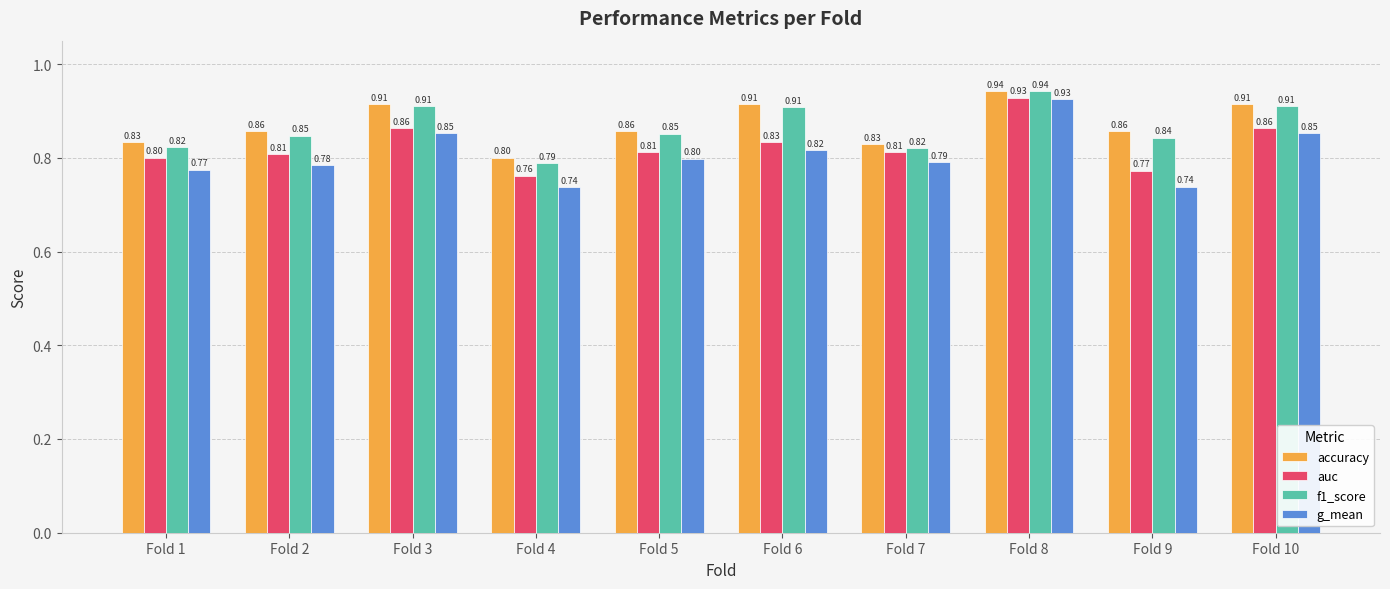

Which series changed the most between Fold 1 and Fold 3?

f1_score